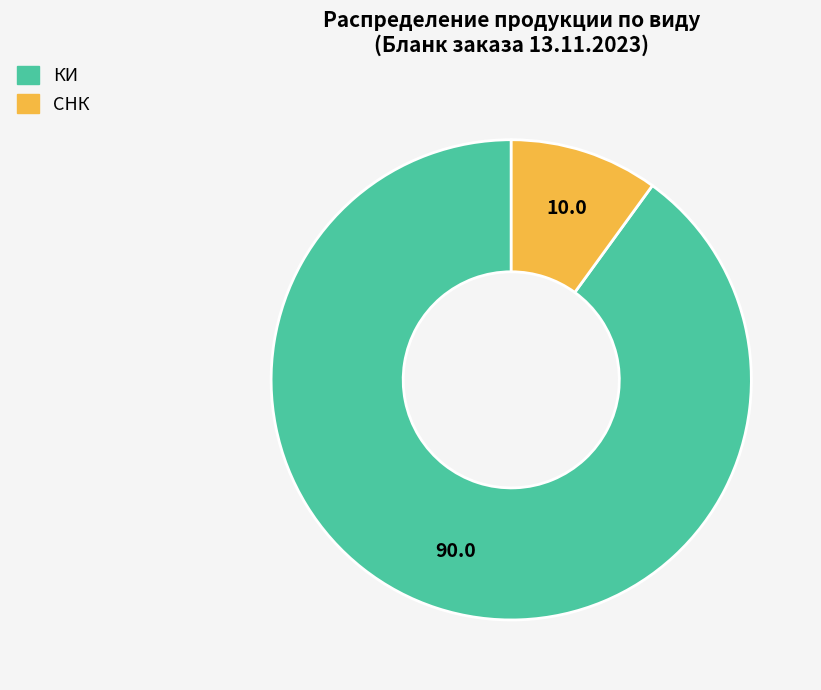

Approximately how many times larger is the value at КИ compared to СНК?

9.0